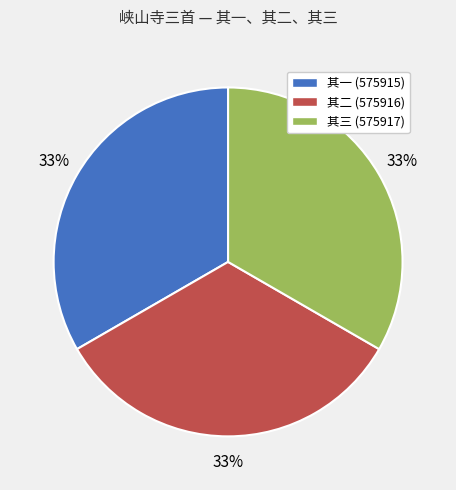

Is there any slice that represents more than half of the pie?

No